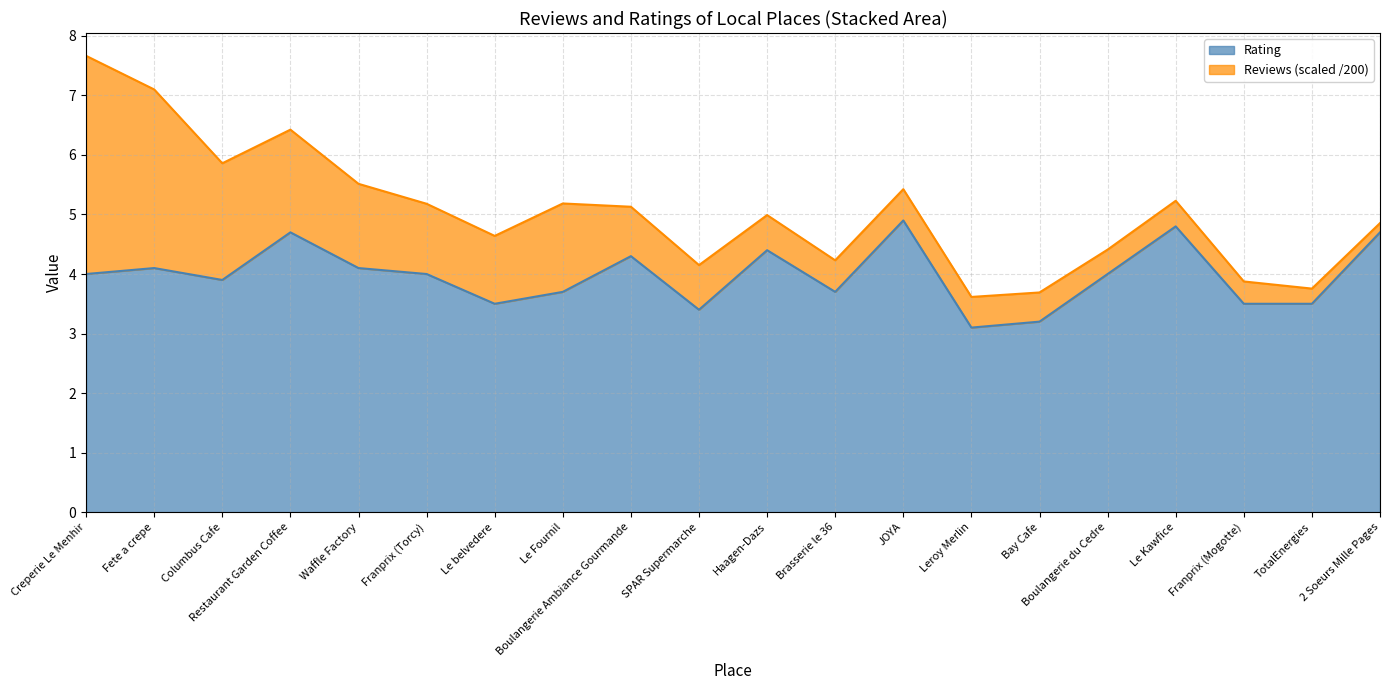

What is the average value?

4.0